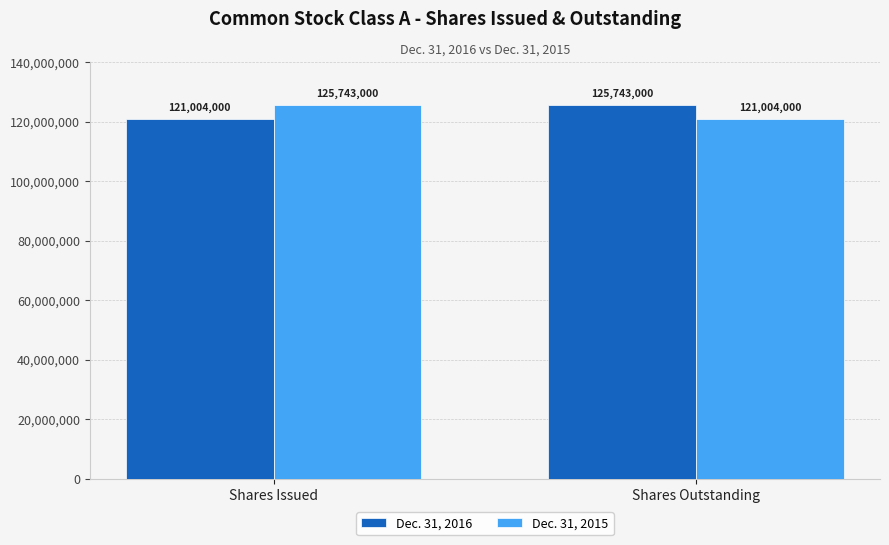

What is the difference between the highest and lowest values at Shares Outstanding?

4739000